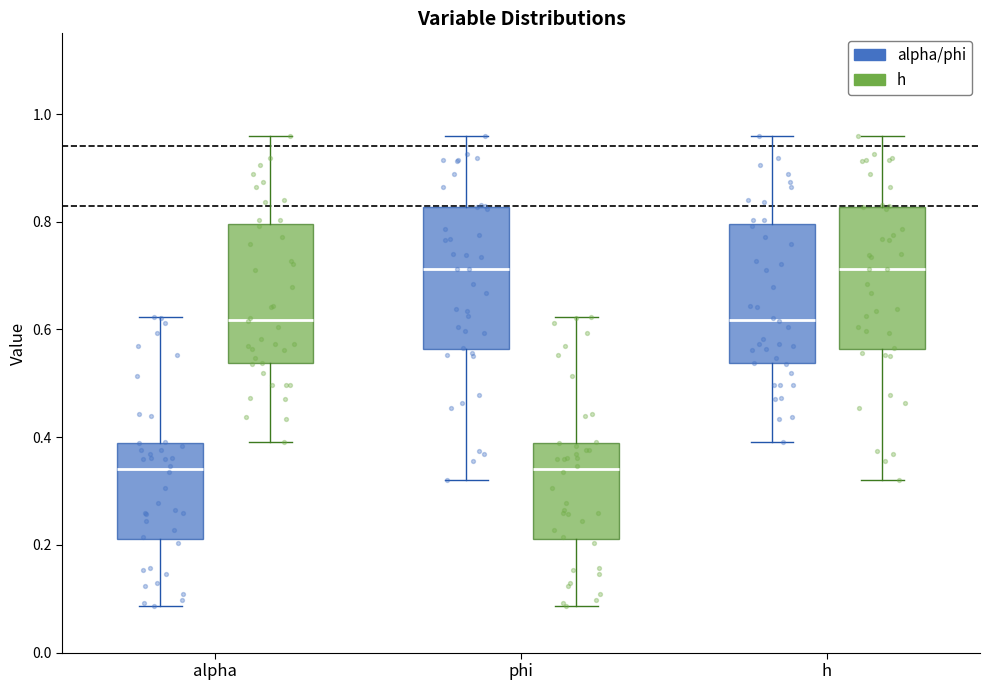

Reading left to right, transcribe this box plot: for each box, give where its median line is, the range the box spans, and where its two whiskers end, as read against the y-axis. The values are not printed on the chart, so give them approximately, as read against the axis.

alpha (alpha/phi): median 0.34, box 0.22 to 0.38, whiskers 0.08 to 0.62
alpha (h): median 0.62, box 0.54 to 0.80, whiskers 0.40 to 0.96
phi (alpha/phi): median 0.72, box 0.56 to 0.82, whiskers 0.32 to 0.96
phi (h): median 0.34, box 0.22 to 0.38, whiskers 0.08 to 0.62
h (alpha/phi): median 0.62, box 0.54 to 0.80, whiskers 0.40 to 0.96
h (h): median 0.72, box 0.56 to 0.82, whiskers 0.32 to 0.96